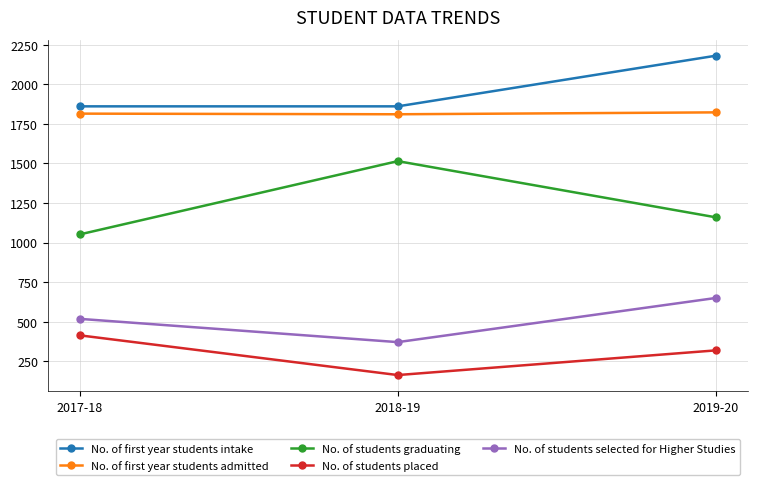

Between 2017-18 and 2019-20, which series saw the biggest shift?

No. of first year students intake